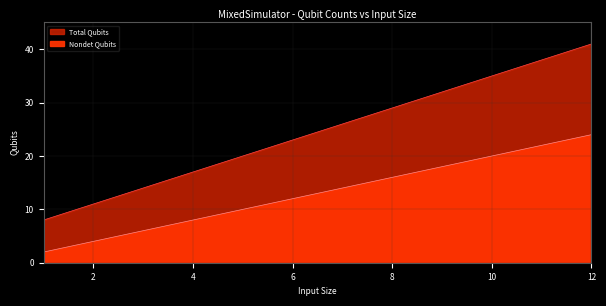

What is the difference between the highest and lowest values at 4?

9